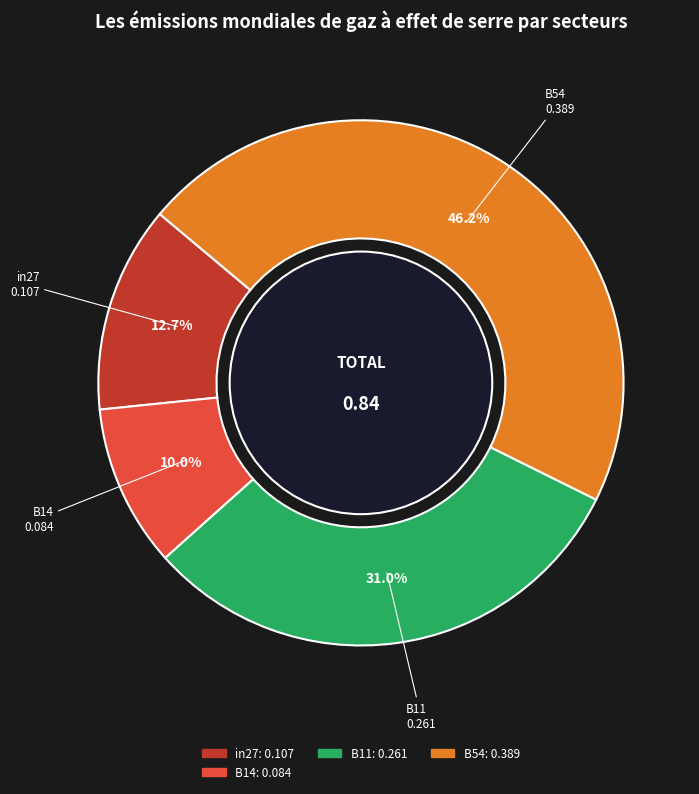

Is there any slice that represents more than half of the pie?

No